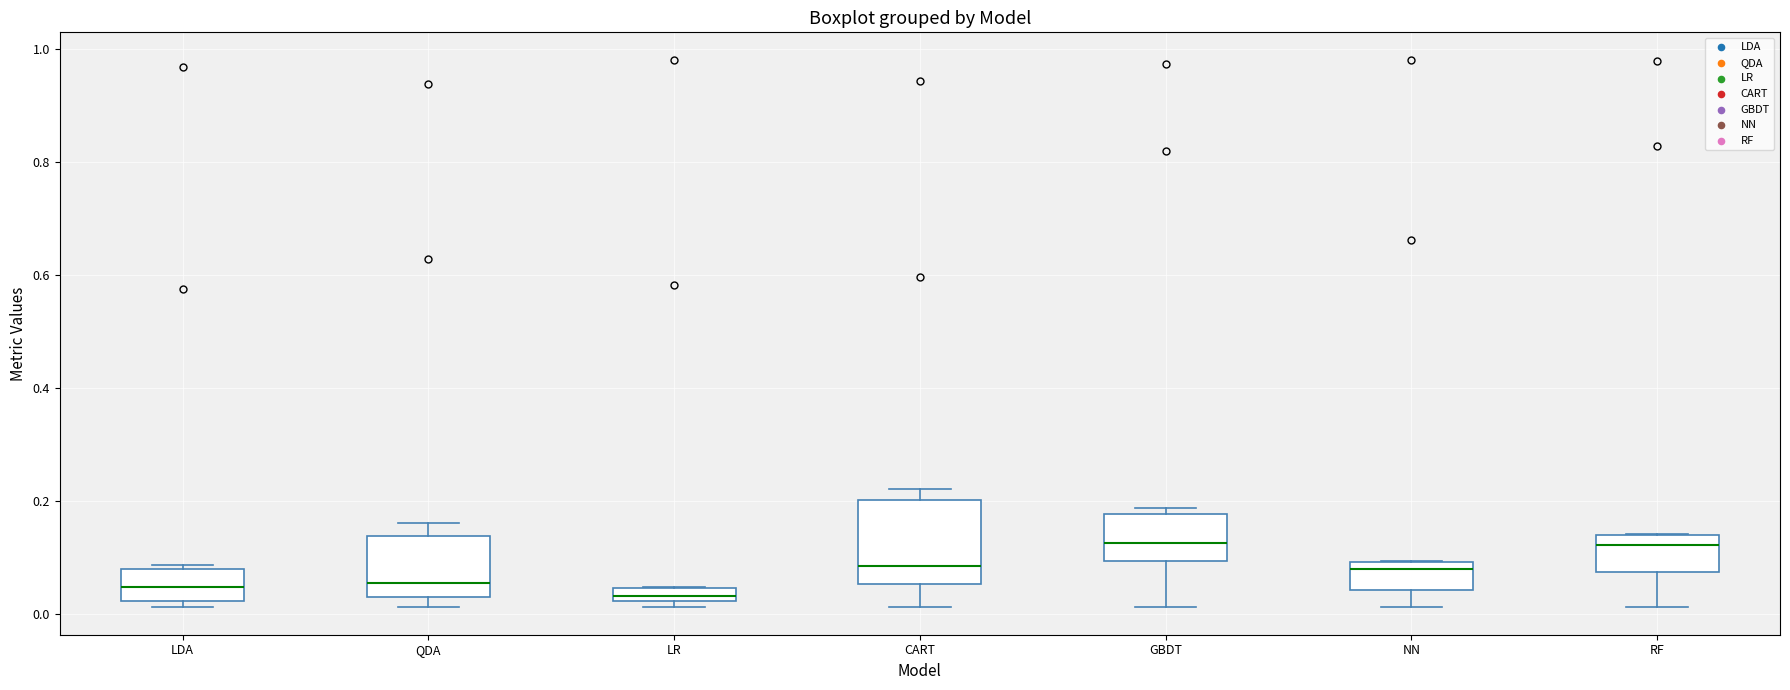

Where is the lower edge of the box for QDA on the y-axis? The values are not printed on the chart, so give them approximately, as read against the axis.

0.04